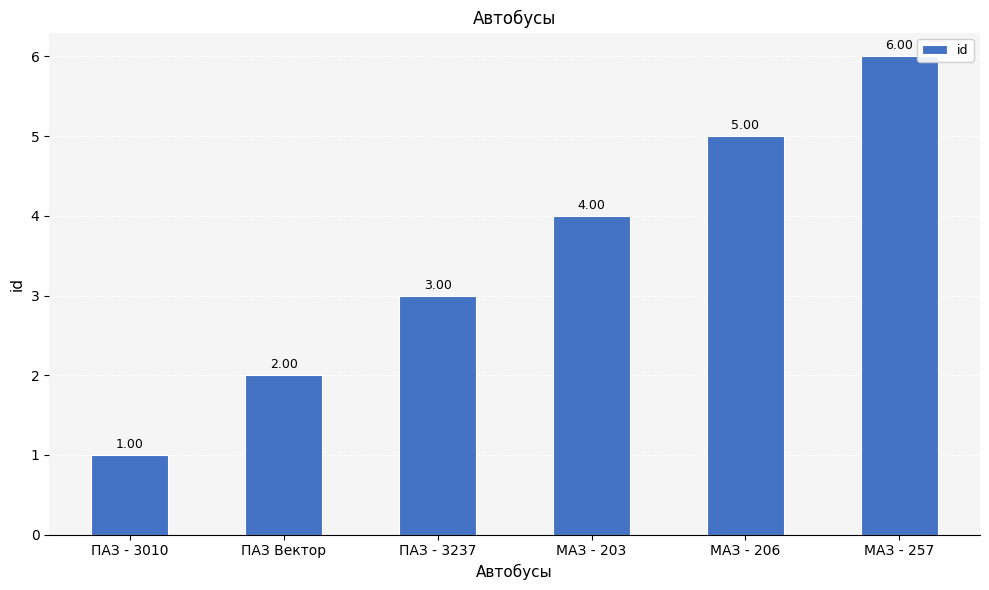

List the labels in order of value, smallest first.

ПАЗ - 3010, ПАЗ Вектор, ПАЗ - 3237, МАЗ - 203, МАЗ - 206, МАЗ - 257